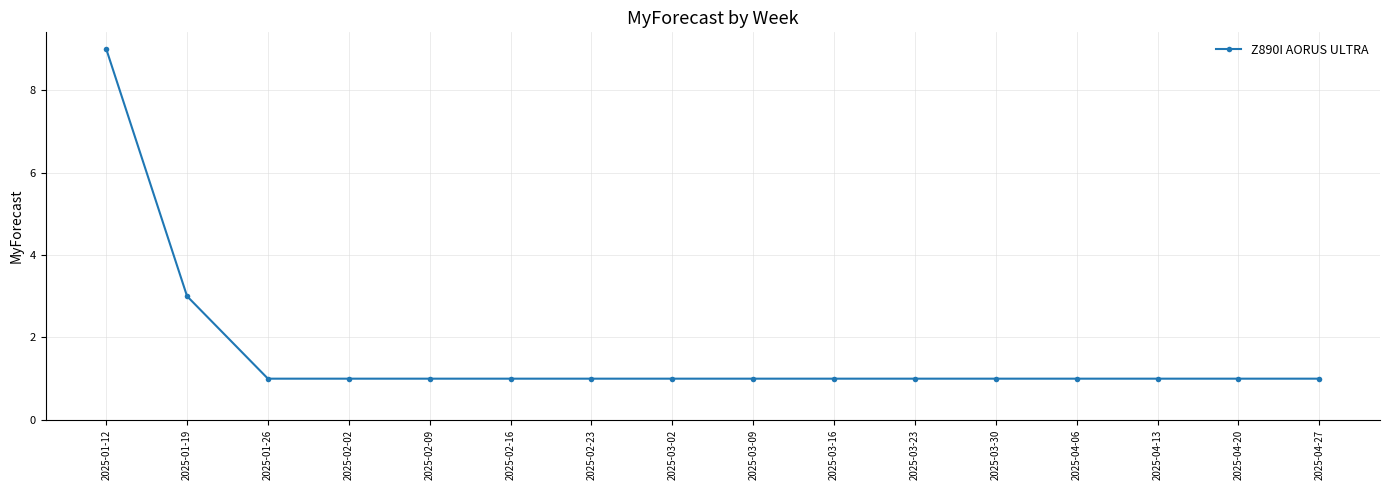

Which has a higher value, 2025-04-20 or 2025-01-12?

2025-01-12